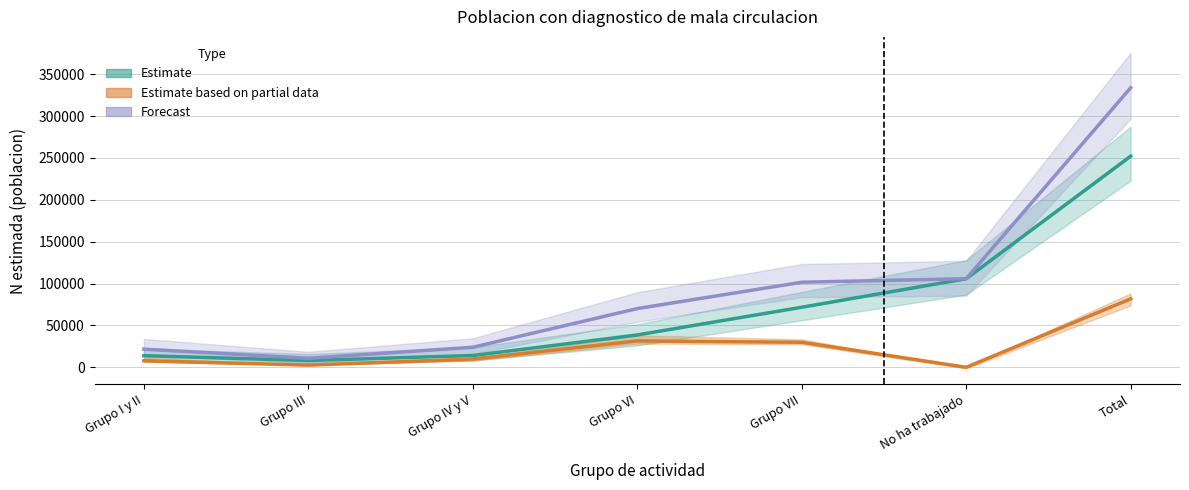

Read the Mujer_N_lim_inf value at Grupo VII, to the nearest 10.

56120